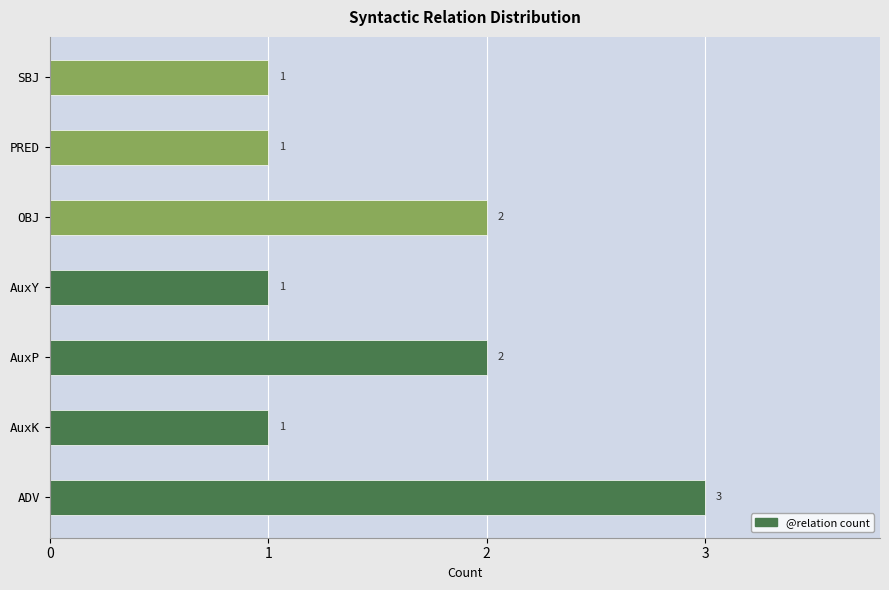

How many values exceed 1?

3